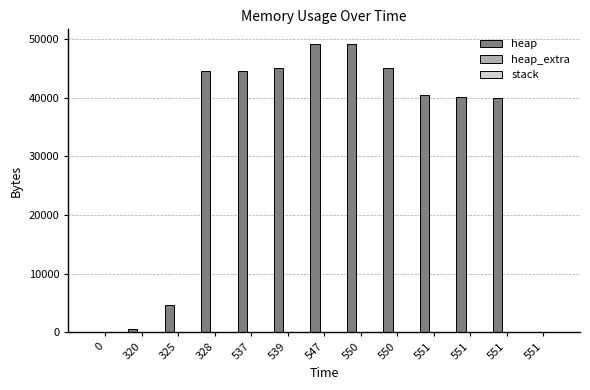

Count the number of data series in this chart.

2